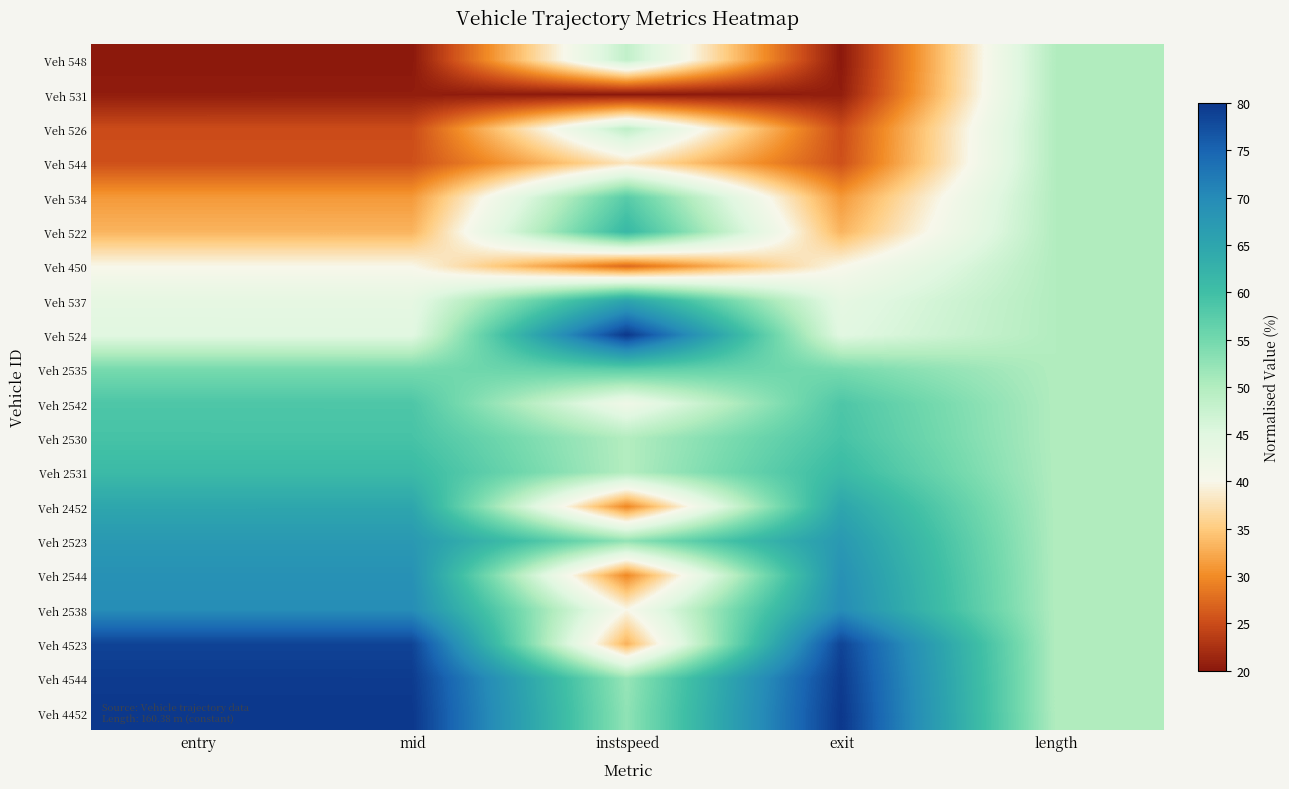

Reading left to right, extract all data points from this chart.

Veh 548: entry=20.0	mid=20.0	instspeed=48.3	exit=20.0	length=50.0
Veh 531: entry=20.5	mid=20.5	instspeed=20.0	exit=20.5	length=50.0
Veh 526: entry=25.0	mid=25.0	instspeed=48.7	exit=25.0	length=50.0
Veh 544: entry=25.4	mid=25.4	instspeed=37.9	exit=25.4	length=50.0
Veh 534: entry=31.2	mid=31.2	instspeed=57.6	exit=31.2	length=50.0
Veh 522: entry=33.3	mid=33.3	instspeed=61.3	exit=33.2	length=50.0
Veh 450: entry=40.0	mid=40.0	instspeed=27.3	exit=40.0	length=50.0
Veh 537: entry=43.7	mid=43.7	instspeed=65.1	exit=43.7	length=50.0
Veh 524: entry=44.6	mid=44.5	instspeed=80.0	exit=44.5	length=50.0
Veh 2535: entry=54.6	mid=54.6	instspeed=57.2	exit=54.6	length=50.0
Veh 2542: entry=58.6	mid=58.6	instspeed=41.7	exit=58.6	length=50.0
Veh 2530: entry=59.2	mid=59.2	instspeed=49.8	exit=59.2	length=50.0
Veh 2531: entry=60.9	mid=60.9	instspeed=49.8	exit=60.9	length=50.0
Veh 2452: entry=64.9	mid=64.9	instspeed=29.7	exit=64.9	length=50.0
Veh 2523: entry=67.4	mid=67.4	instspeed=52.5	exit=67.4	length=50.0
Veh 2544: entry=68.8	mid=68.9	instspeed=29.8	exit=68.9	length=50.0
Veh 2538: entry=69.7	mid=69.7	instspeed=39.9	exit=69.7	length=50.0
Veh 4523: entry=78.6	mid=78.6	instspeed=33.1	exit=78.6	length=50.0
Veh 4544: entry=79.6	mid=79.6	instspeed=52.0	exit=79.5	length=50.0
Veh 4452: entry=80.0	mid=80.0	instspeed=52.6	exit=80.0	length=50.0